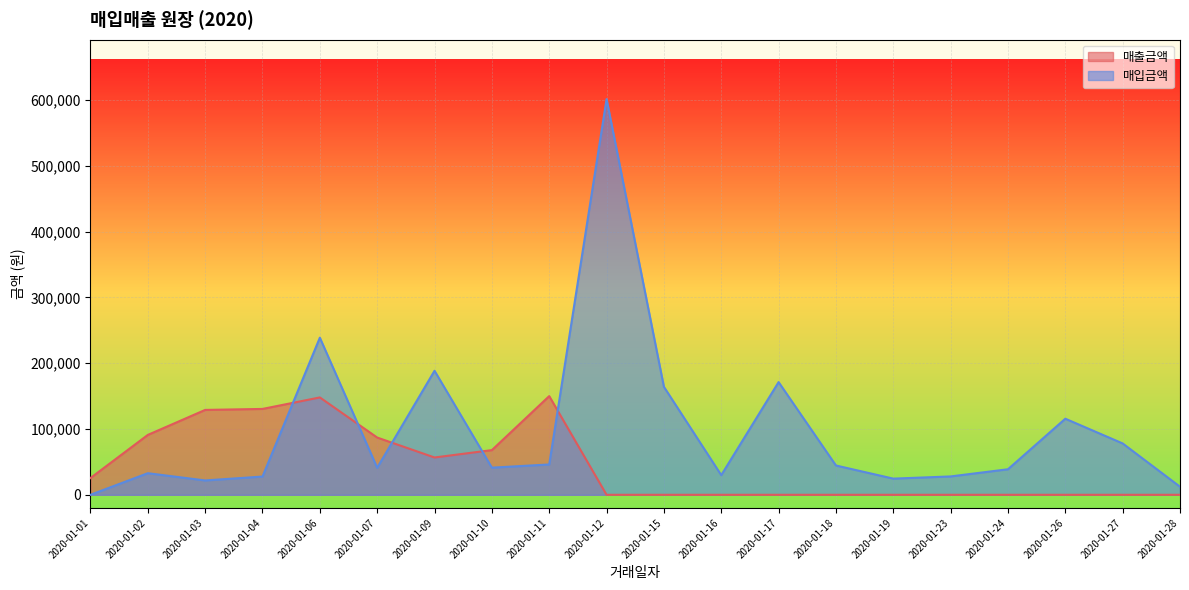

Which category has the lowest value across all series?

2020-01-12